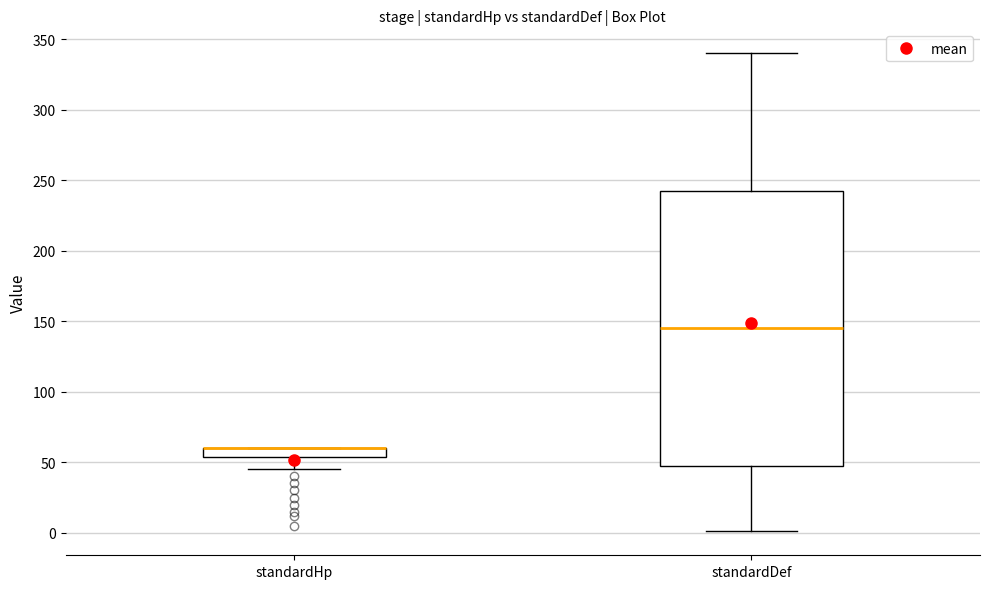

Comparing the boxes themselves (not the whiskers), which one is the tallest?

standardDef